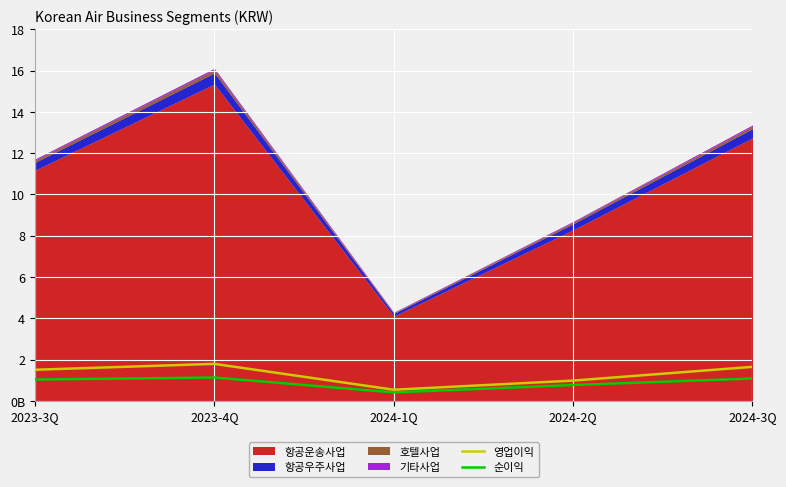

True or false: 순이익 and 영업이익 cross at least once.

False